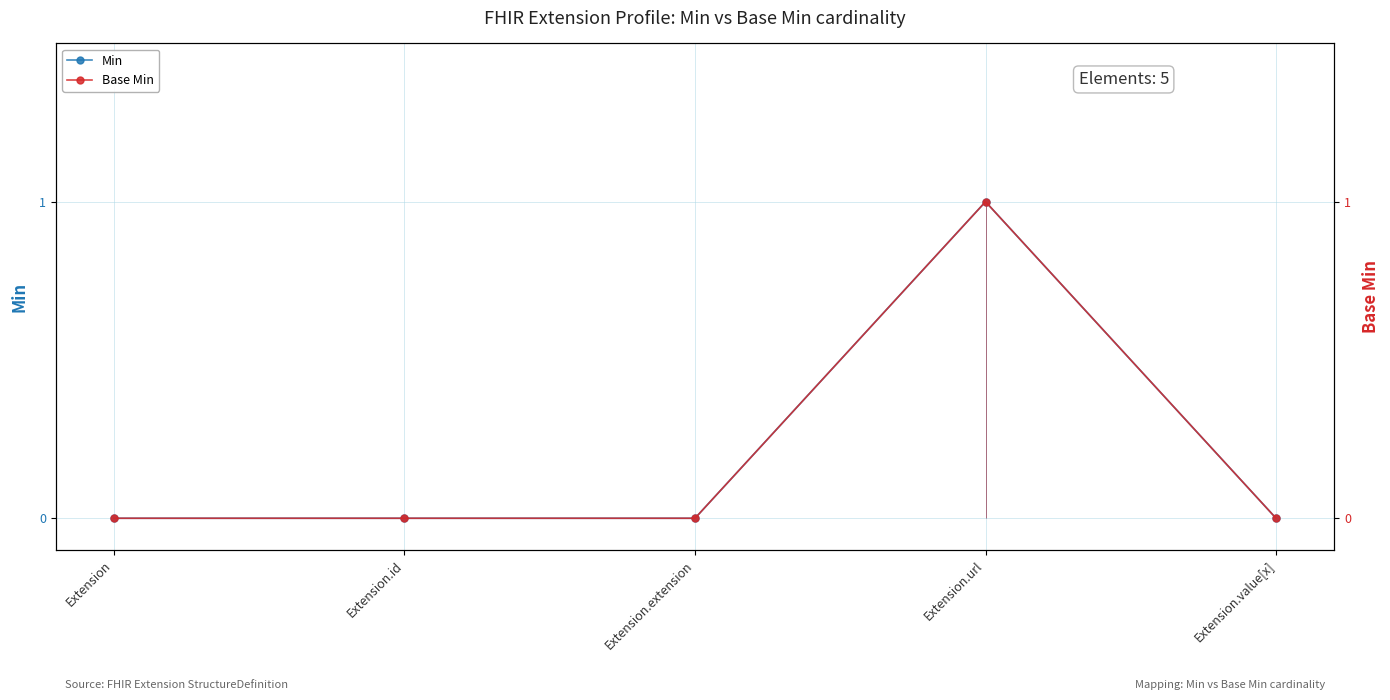

How many lines are shown in the chart?

2